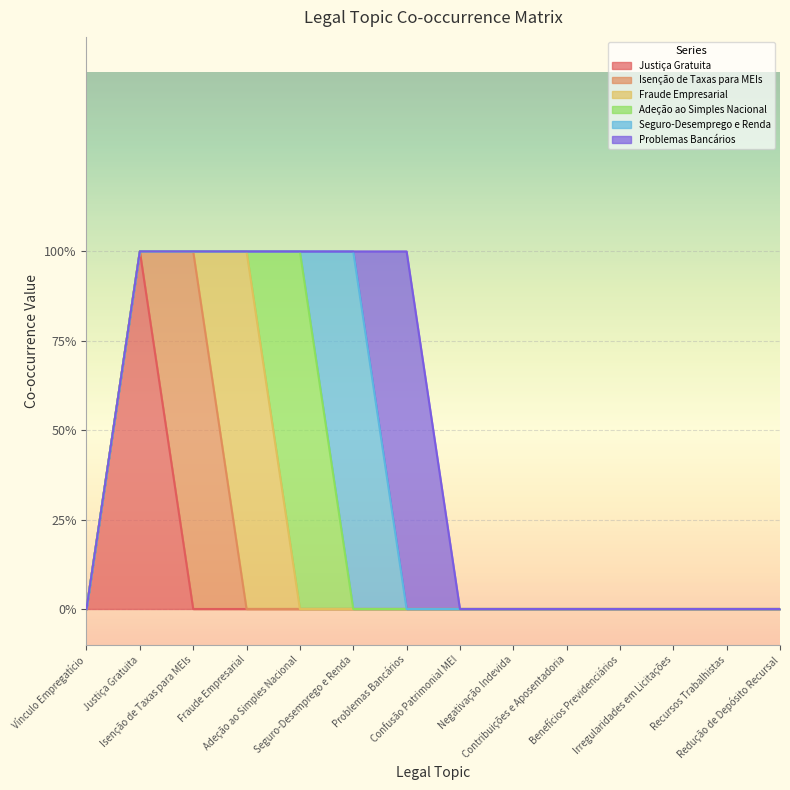

Reading left to right, transcribe all the data shown in this chart.

Justiça Gratuita: 0	1	0	0	0	0	0	0	0	0	0	0	0	0
Isenção de Taxas para MEIs: 0	0	1	0	0	0	0	0	0	0	0	0	0	0
Fraude Empresarial: 0	0	0	1	0	0	0	0	0	0	0	0	0	0
Adeção ao Simples Nacional: 0	0	0	0	1	0	0	0	0	0	0	0	0	0
Seguro-Desemprego e Renda: 0	0	0	0	0	1	0	0	0	0	0	0	0	0
Problemas Bancários: 0	0	0	0	0	0	1	0	0	0	0	0	0	0